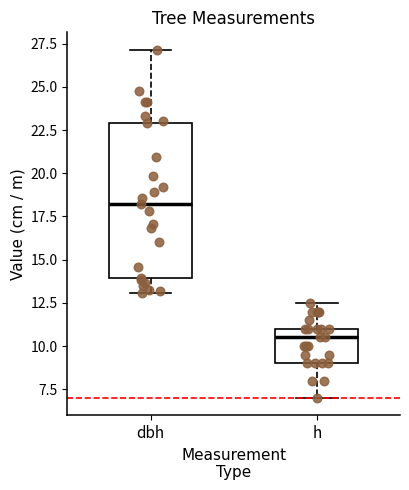

Reading left to right, transcribe this box plot: for each box, give where its median line is, the range the box spans, and where its two whiskers end, as read against the y-axis. The values are not printed on the chart, so give them approximately, as read against the axis.

dbh: median 18.0, box 14.0 to 23.0, whiskers 13.0 to 27.0
h: median 10.5, box 9.0 to 11.0, whiskers 7.0 to 12.5